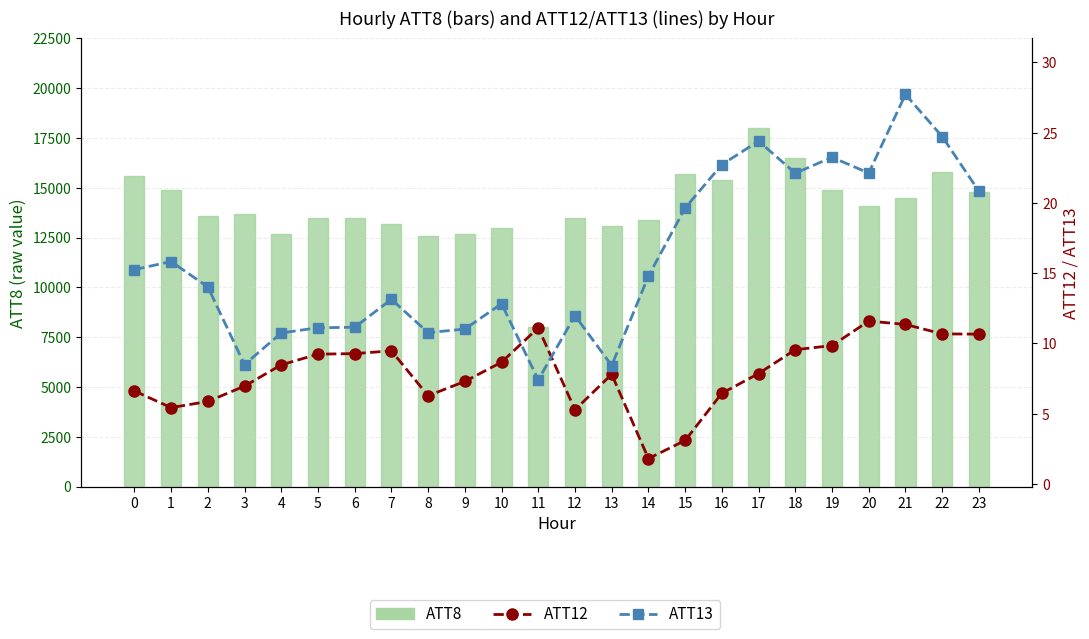

Which series changed the most between 3 and 17?

ATT8